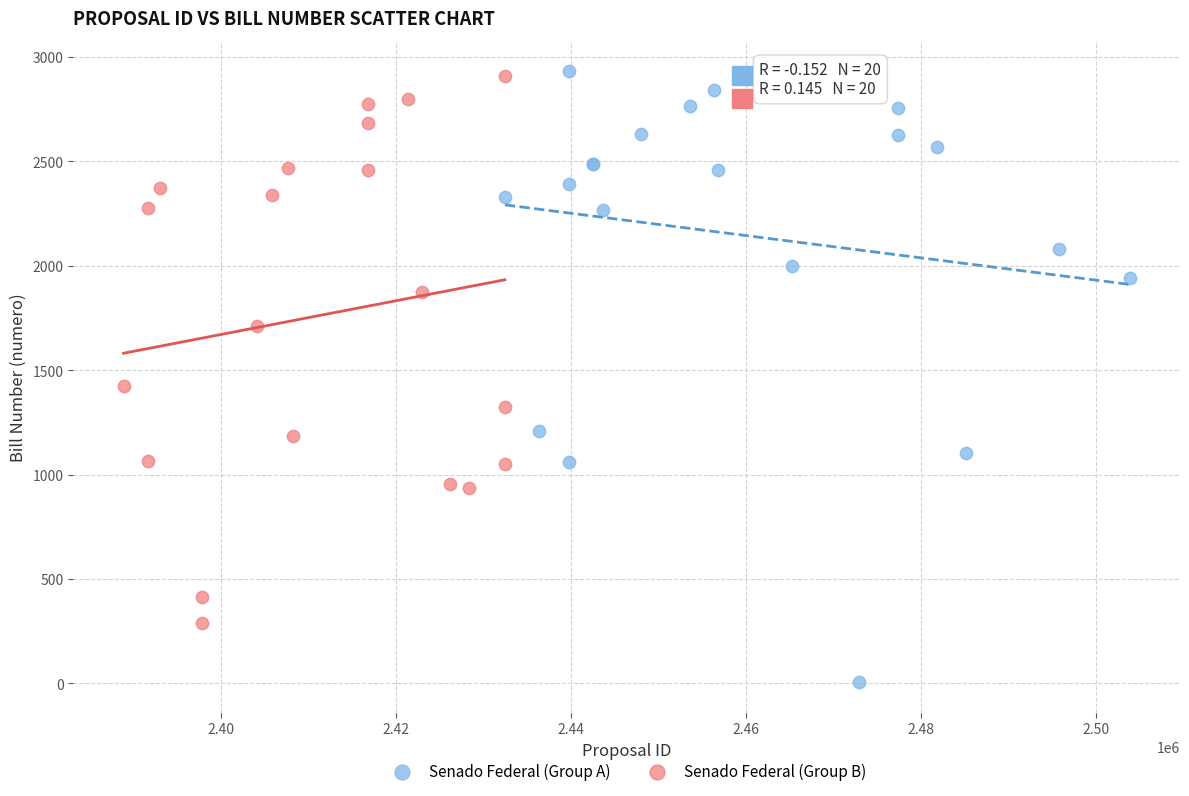

Which series reaches the minimum Y coordinate?

Senado Federal (Group A)